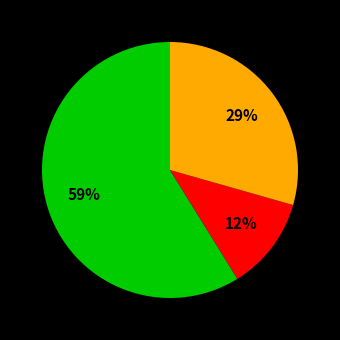

To the nearest percent, what is the average slice percentage?

33%